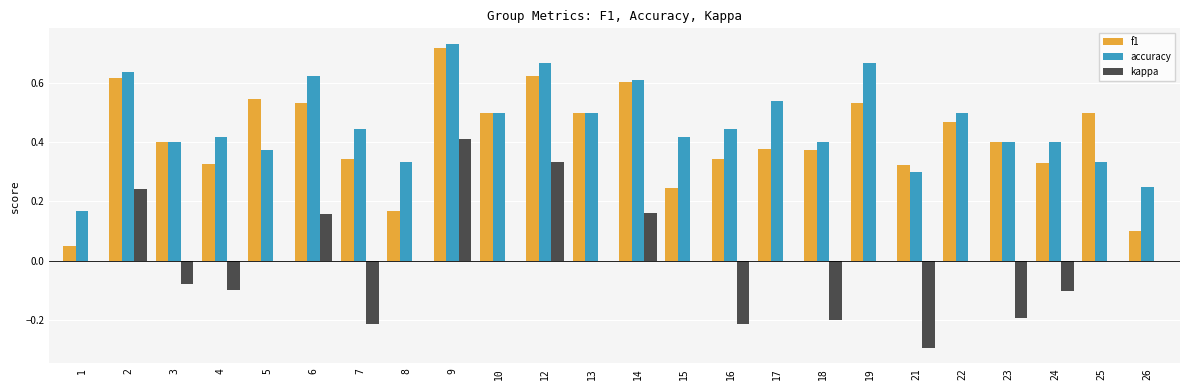

The accuracy series shows 0.3 at 21. True or false?

True